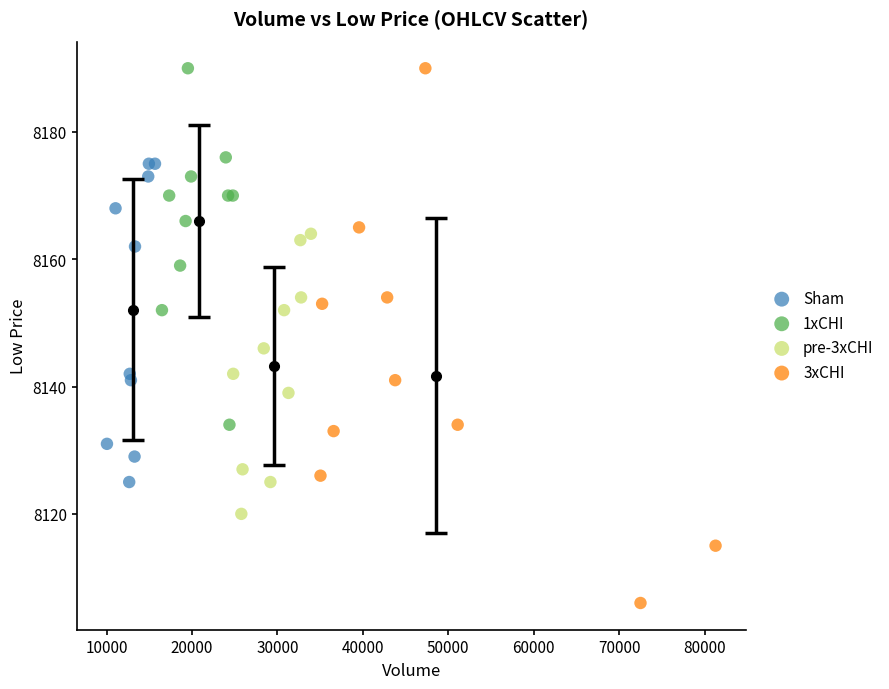

Which series has the largest Y range (max minus min)?

3xCHI